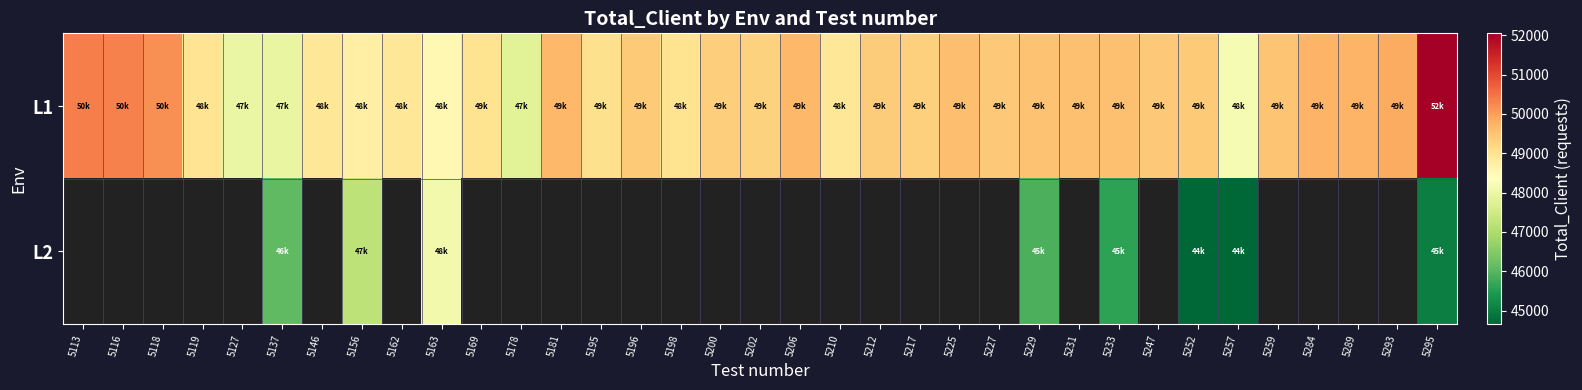

Which series has the largest total across all categories?

L1